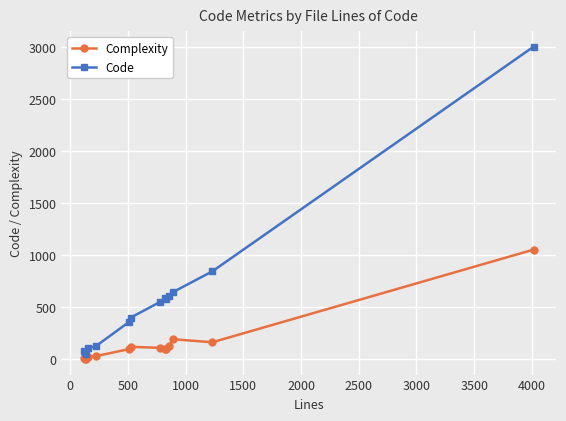

What are all the series names shown in the legend?

Complexity, Code